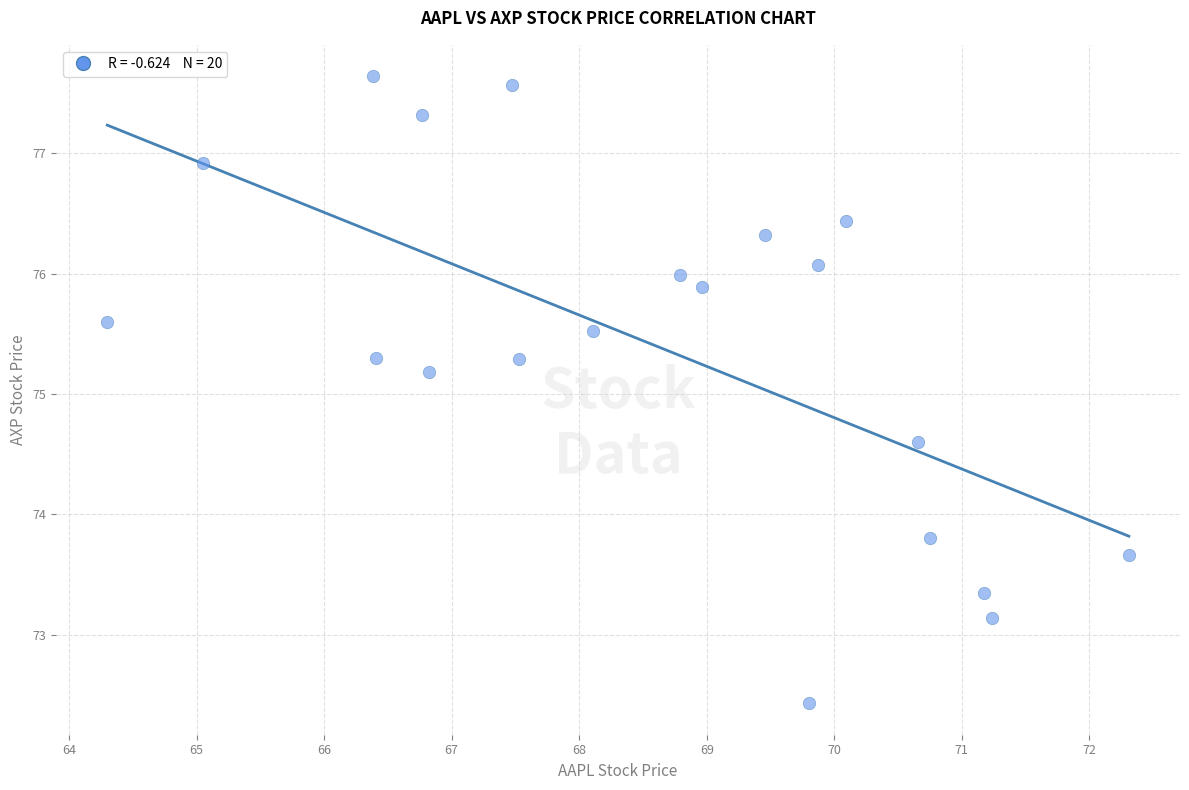

What is the range of Y values (max minus min)?

5.2